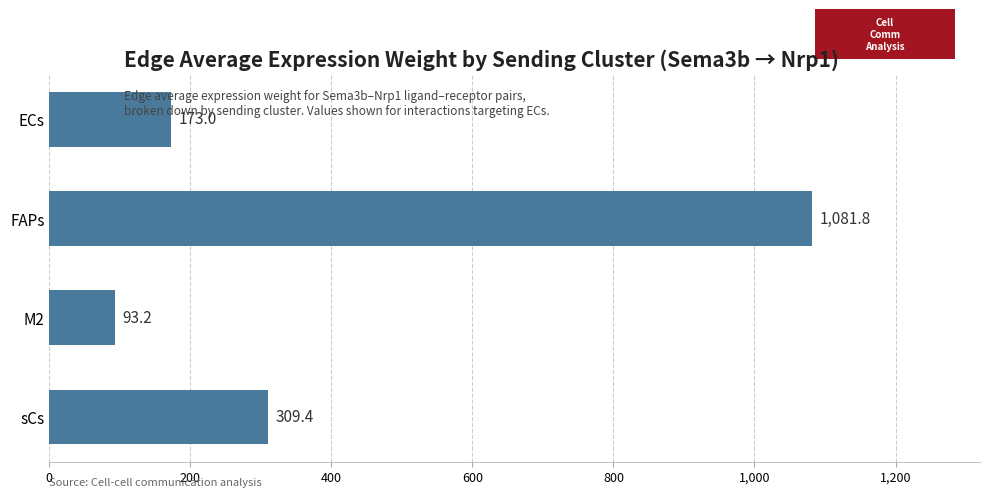

Approximately how many times larger is the value at M2 compared to ECs?

0.5